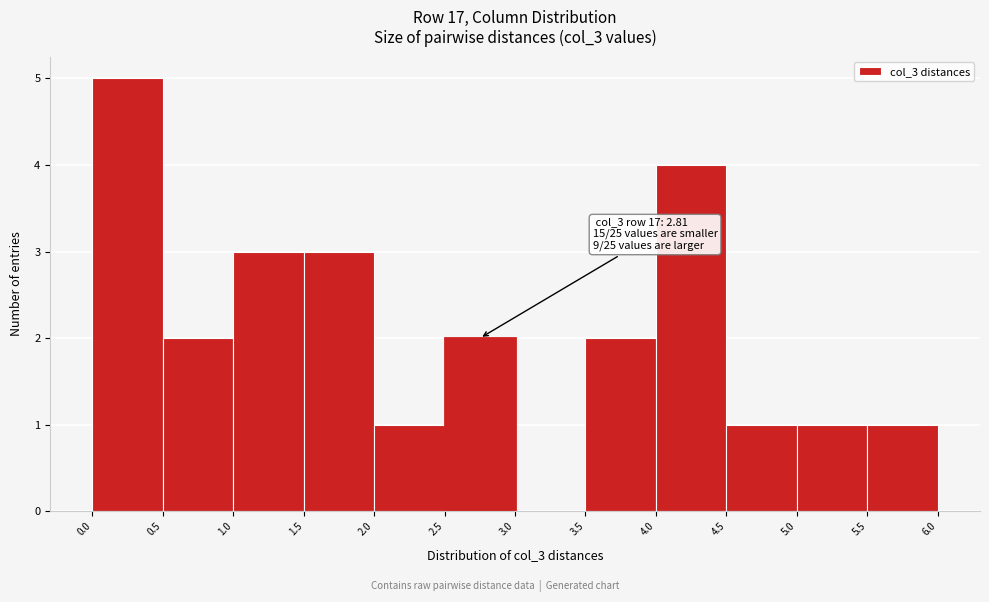

Over which range of the x-axis is the bar tallest?

0.0 to 0.5